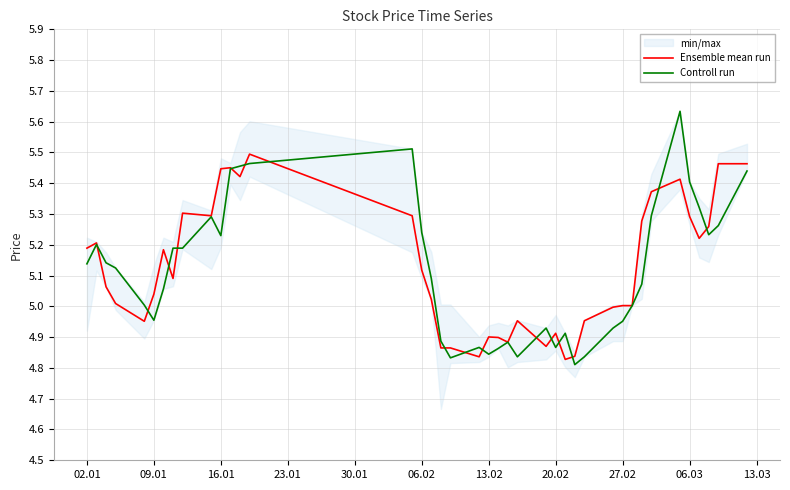

True or false: Controll run has a value of 2.1 at 16.01.

False